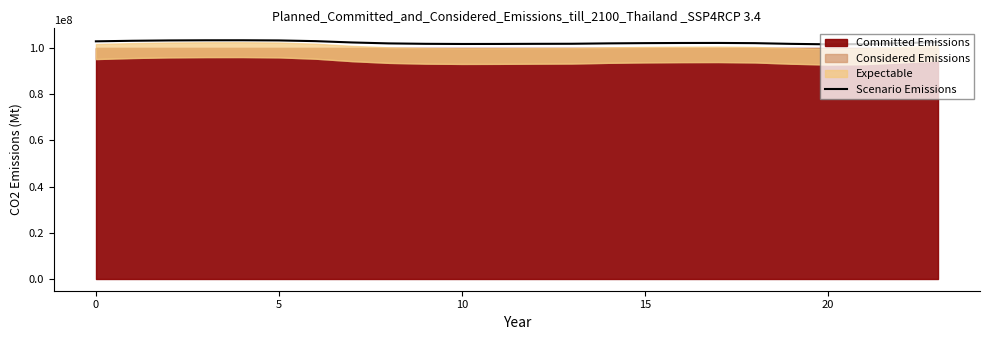

True or false: the data has more than 1 interior local peaks.

True